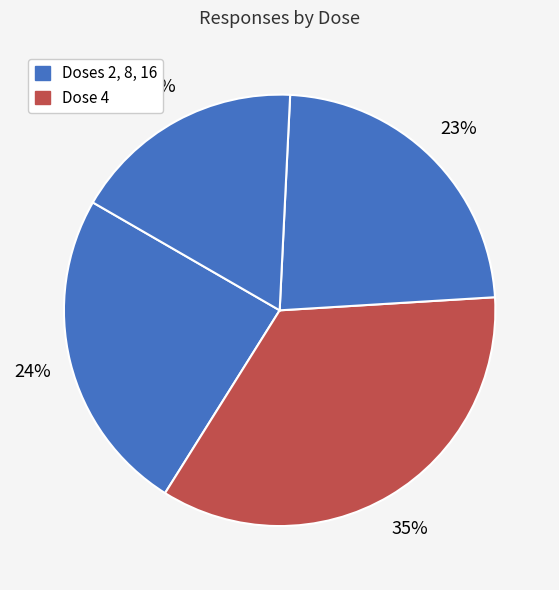

Rank the categories by value from lowest to highest.

16, 8, 2, 4